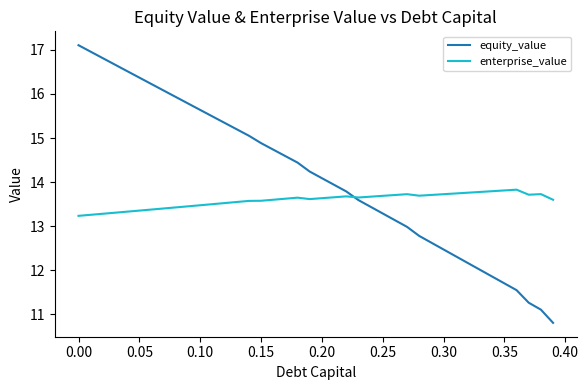

What is the smallest value displayed?

10.8